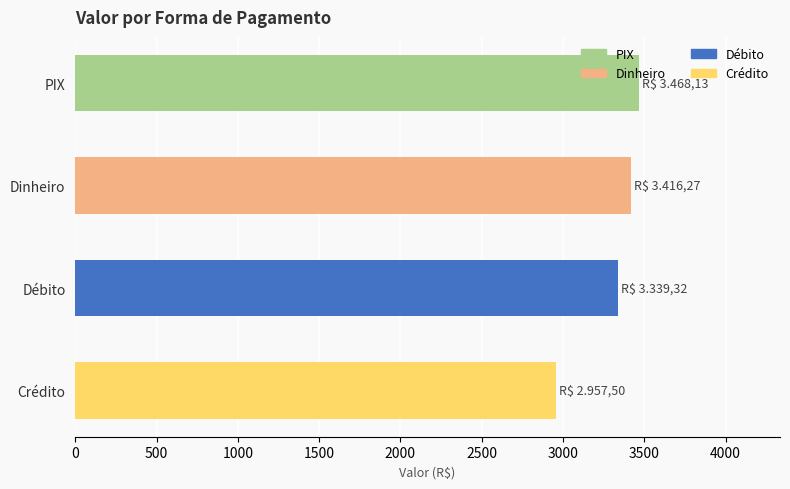

Which category has the lowest value across all series?

Crédito